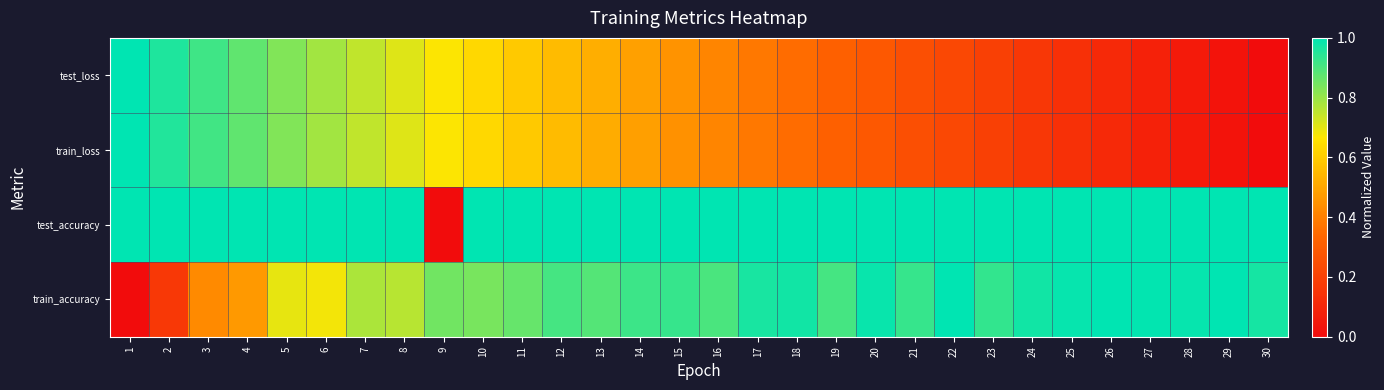

Which series has the largest total across all categories?

test_accuracy